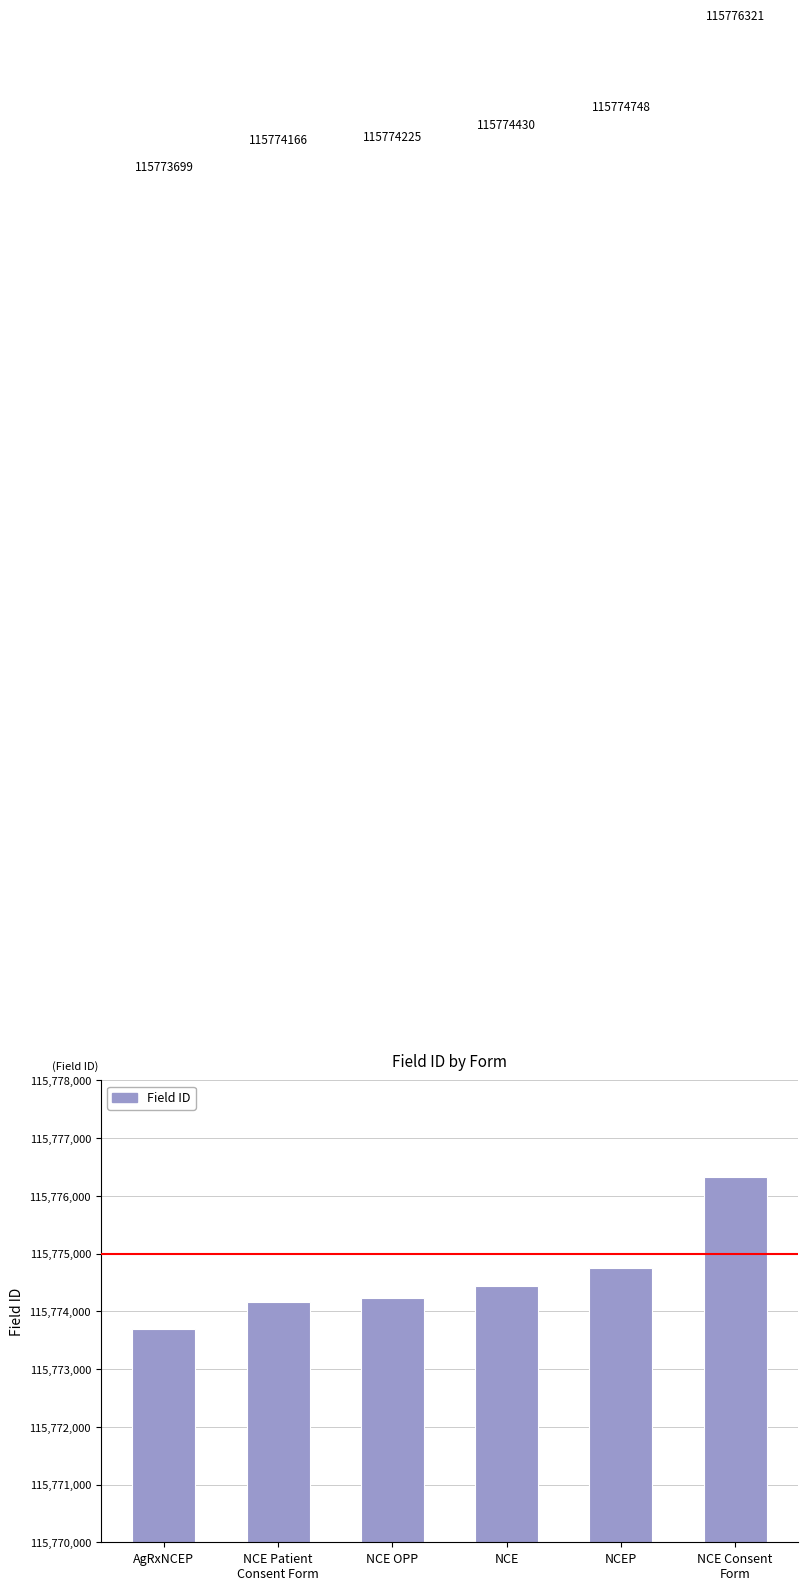

The chart shows a value of 115774166 at NCE Patient
Consent Form. True or false?

True